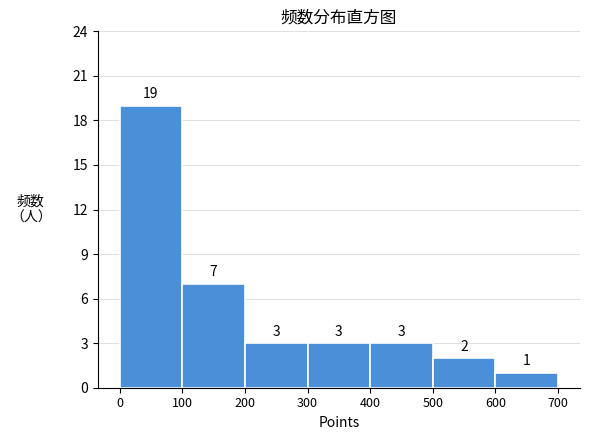

Reading left to right, what are all the values shown in this chart?

19	7	3	3	3	2	1